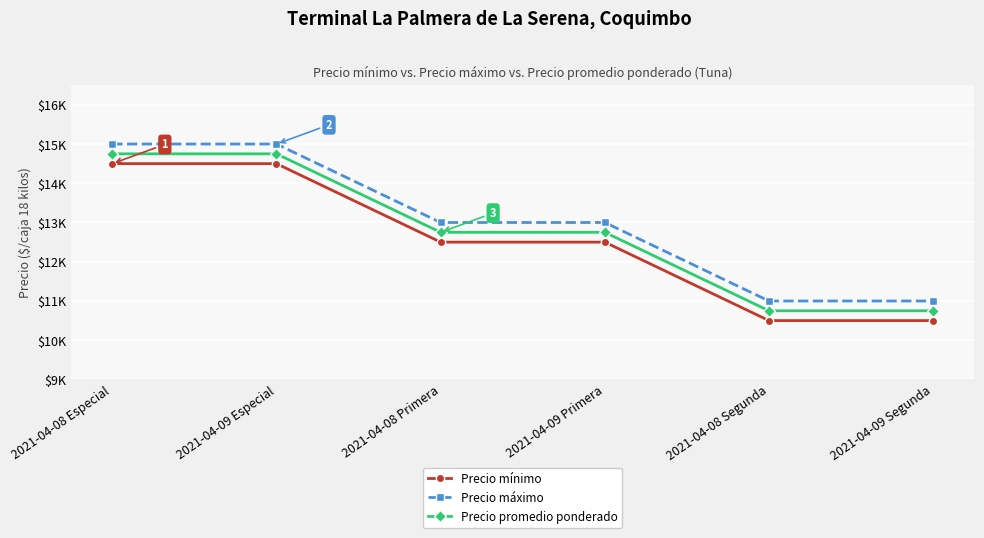

Which category has the highest value in the Precio mínimo series?

2021-04-08 Especial